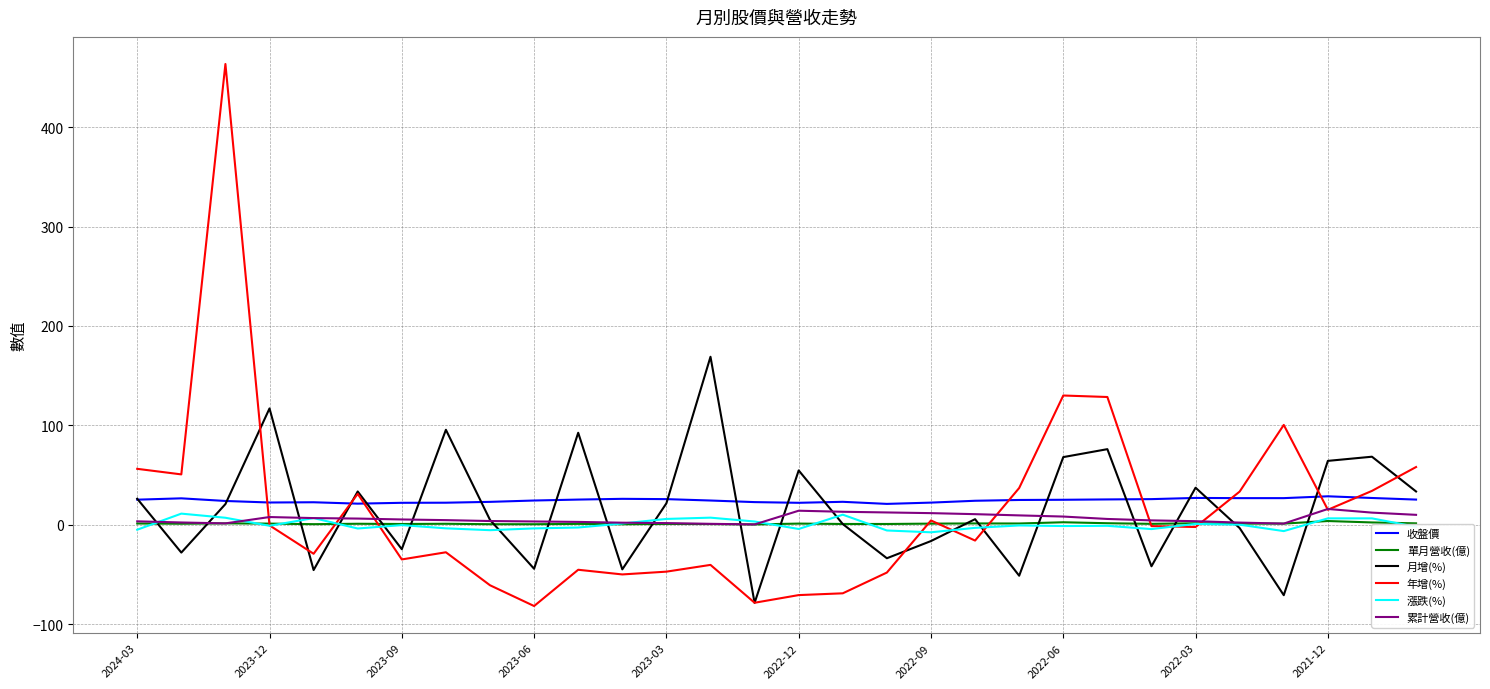

What is the greatest value displayed?

463.7